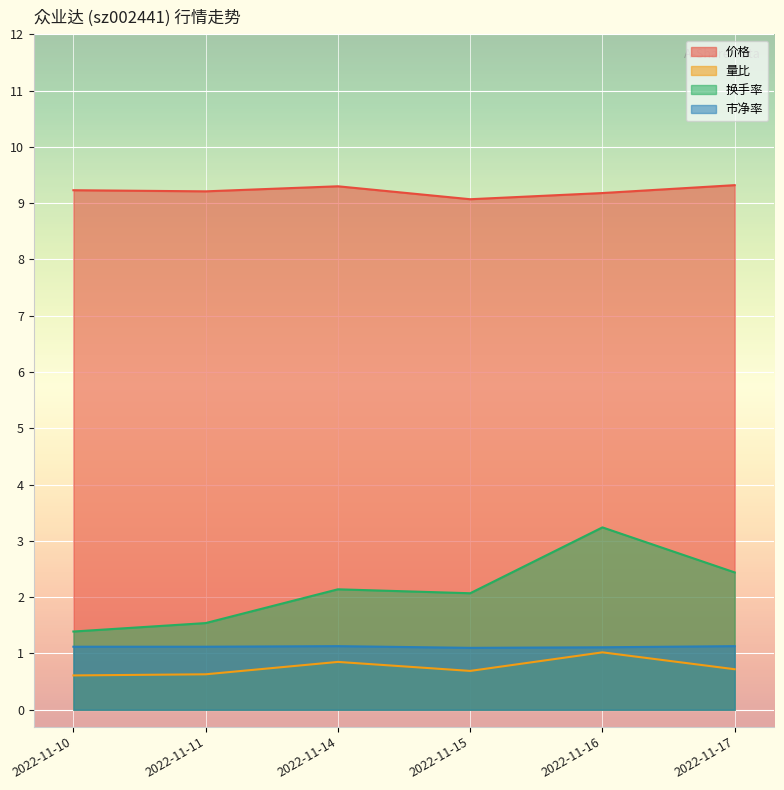

How many interior local peaks does the 量比 series have?

2